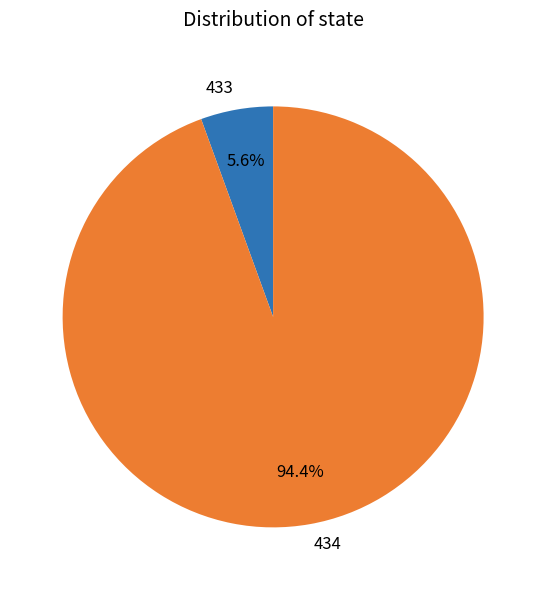

Rank the categories by value from highest to lowest.

434, 433